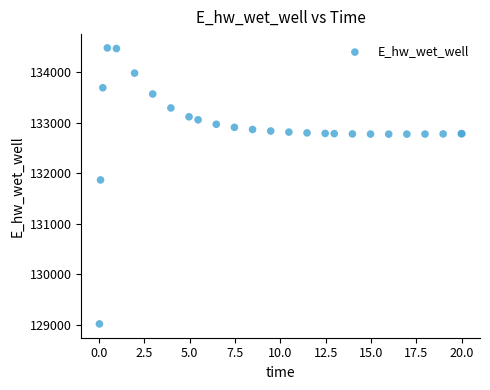

What Y value in the scatter plot is closest to 131748?

131867.1